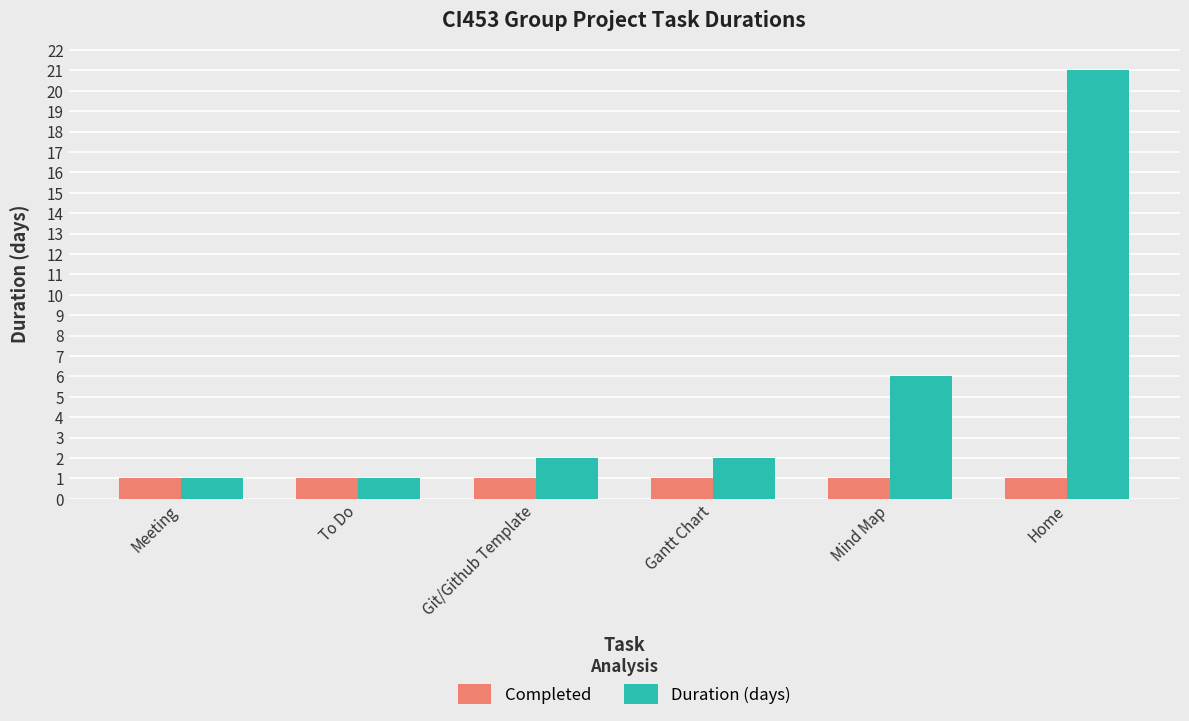

What is the label of the 1st bar from the right?

Home